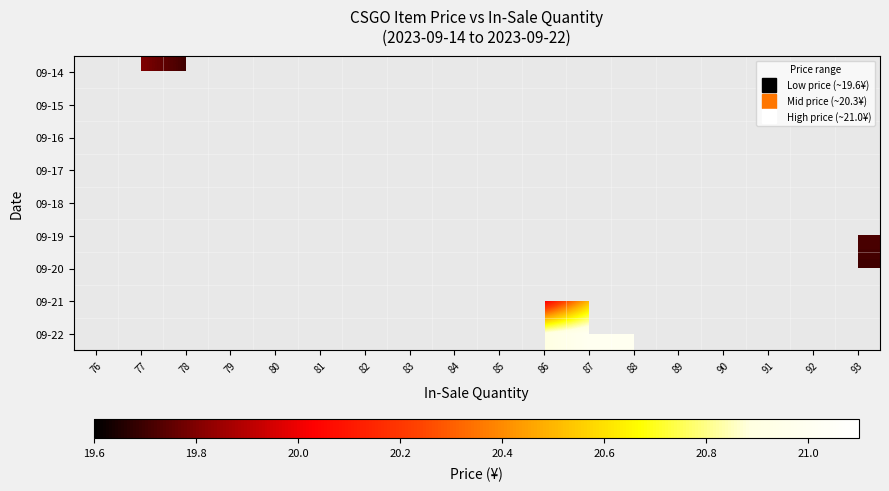

Between 89 and 85, which is larger?

85